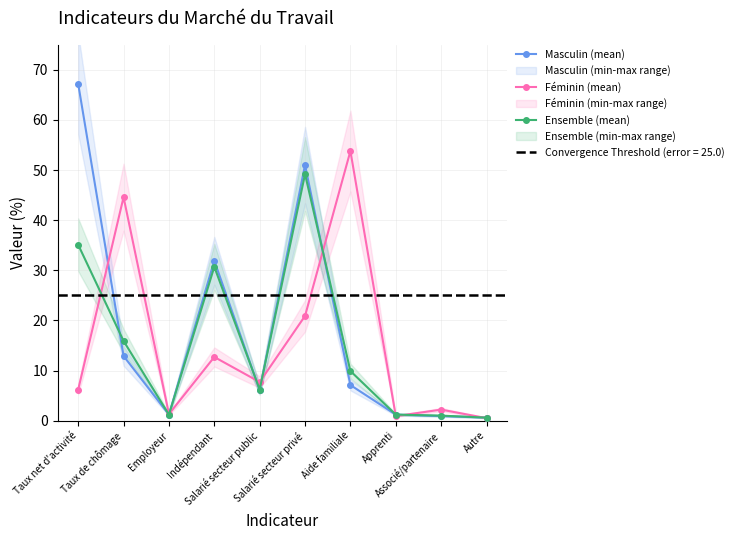

At which label does Ensemble (mean) reach its peak?

Salarié secteur privé